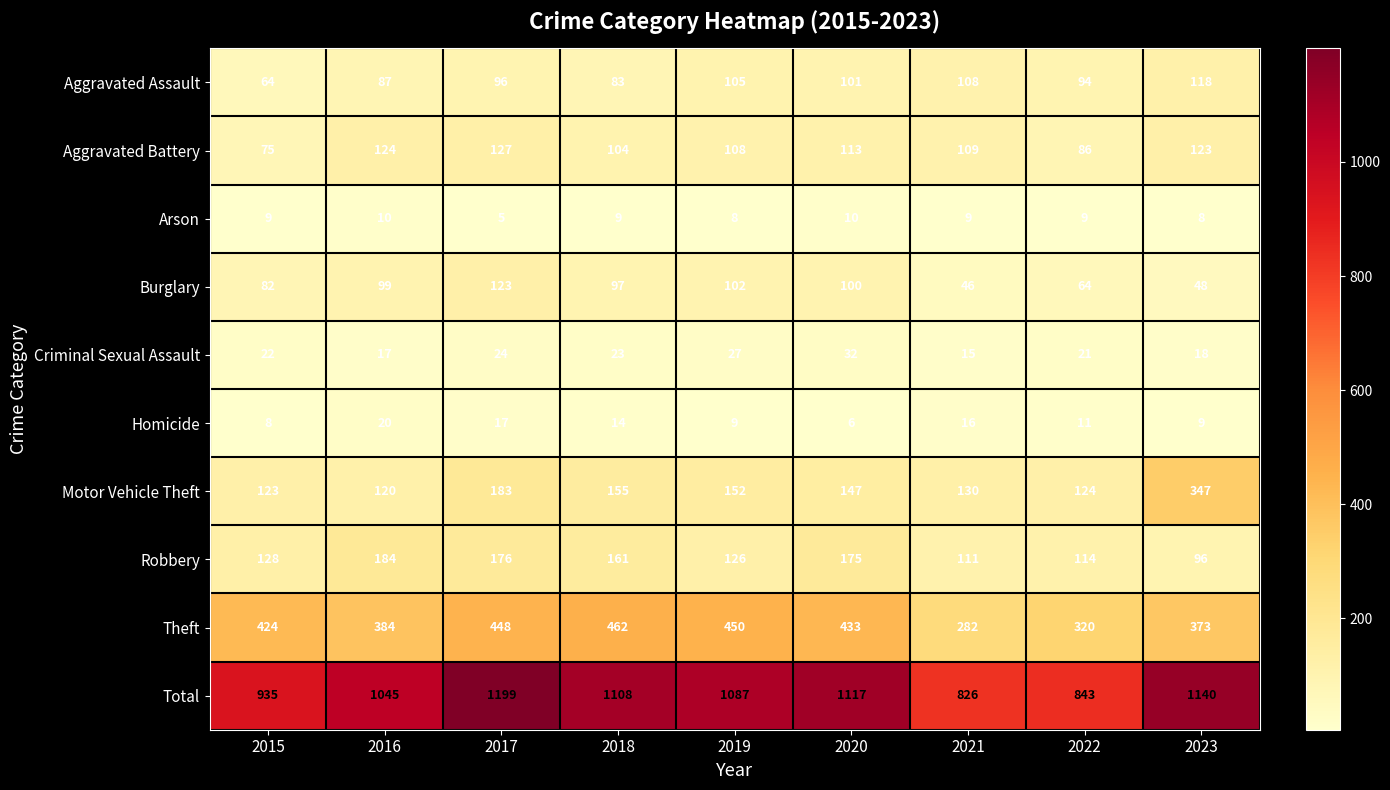

Which series has the largest total across all categories?

Total